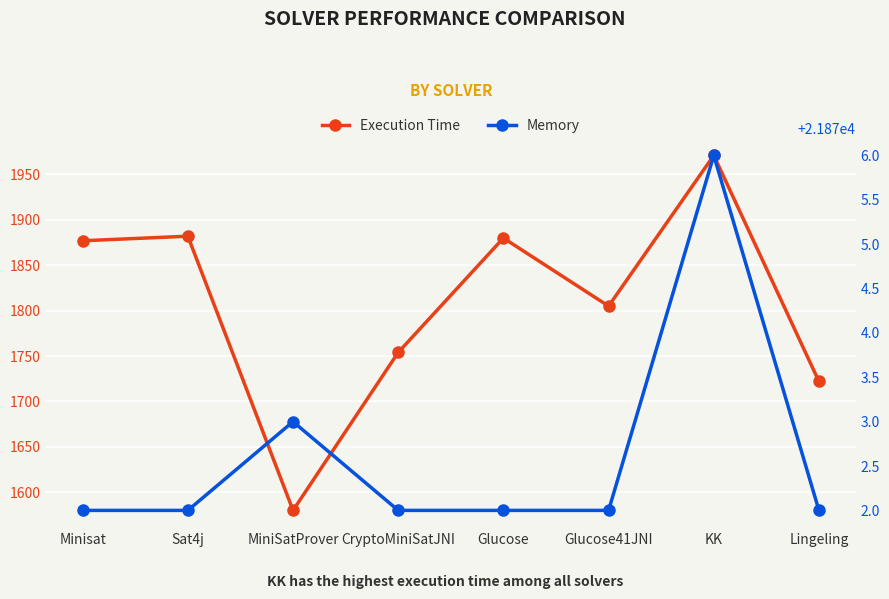

Which category has the highest value across all series?

KK